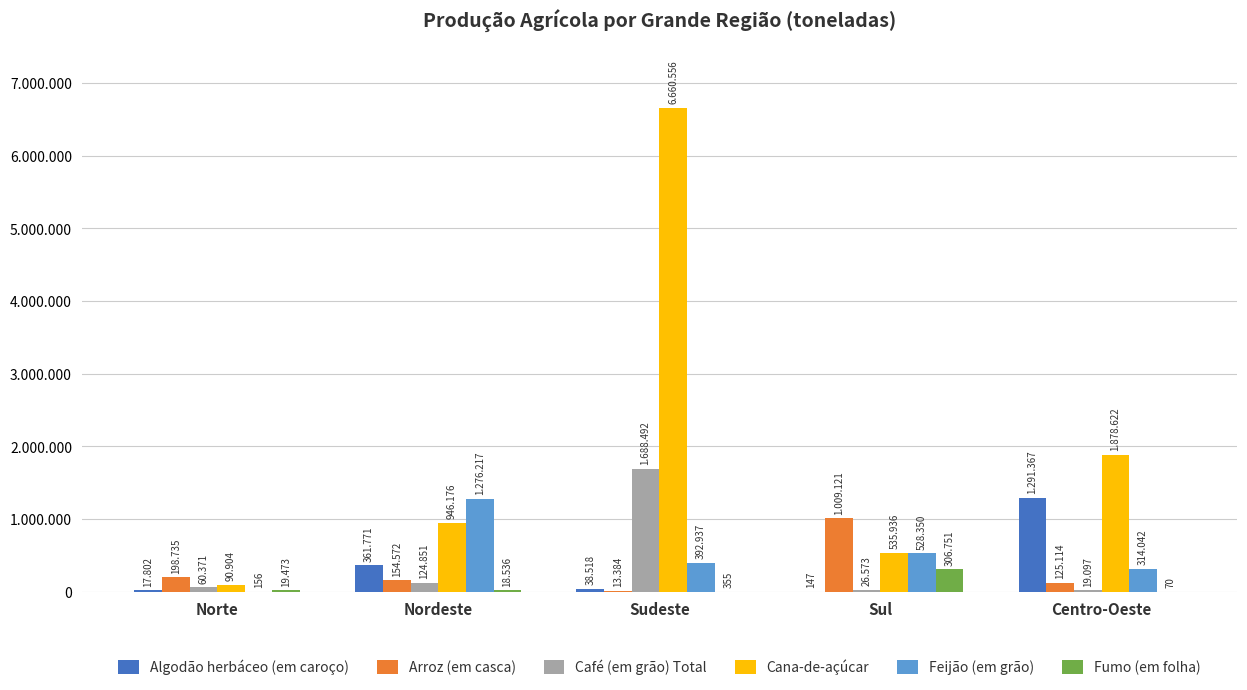

Reading left to right, transcribe all the data shown in this chart.

Algodão herbáceo (em caroço): 17802	361771	38518	147	1291367
Arroz (em casca): 198735	154572	13384	1009121	125114
Café (em grão) Total: 60371	124851	1688492	26573	19097
Cana-de-açúcar: 90904	946176	6660556	535936	1878622
Feijão (em grão): 156	1276217	392937	528350	314042
Fumo (em folha): 19473	18536	355	306751	70